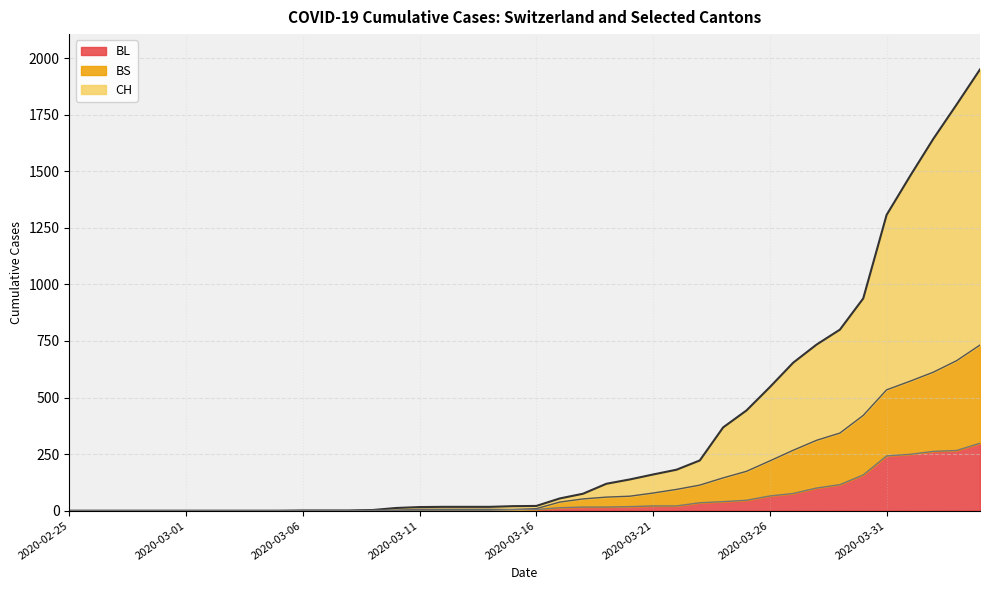

Where is BL nearest to the value 149?

2020-03-30